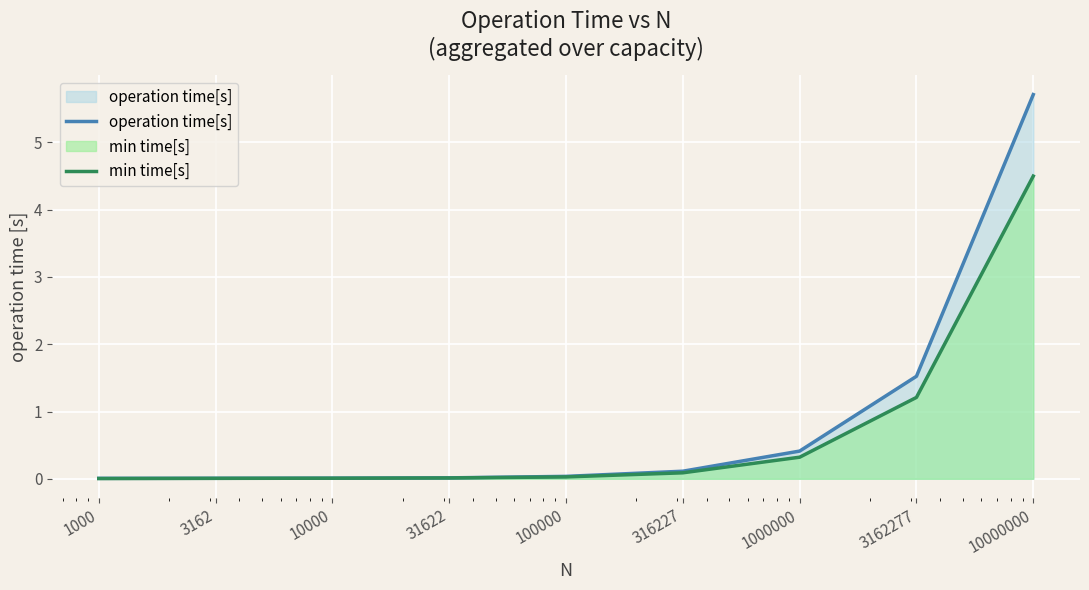

Between 3162277 and 10000, which is larger?

3162277